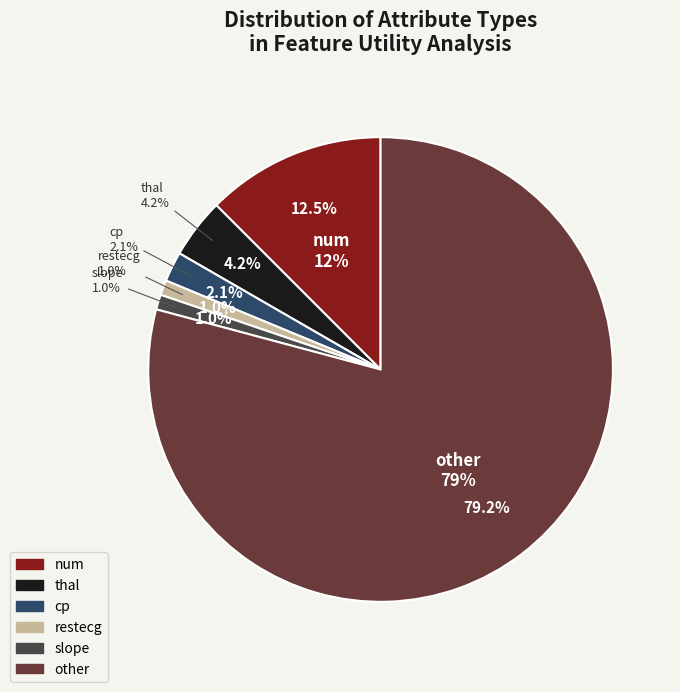

Which has a higher value, cp or other?

other